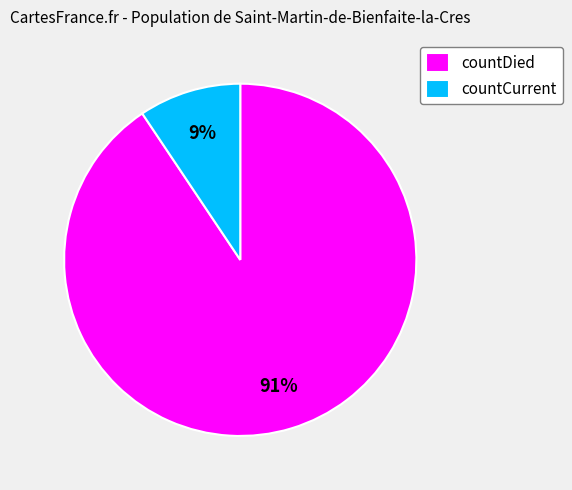

Do countCurrent and countDied together represent more than half of the pie?

Yes